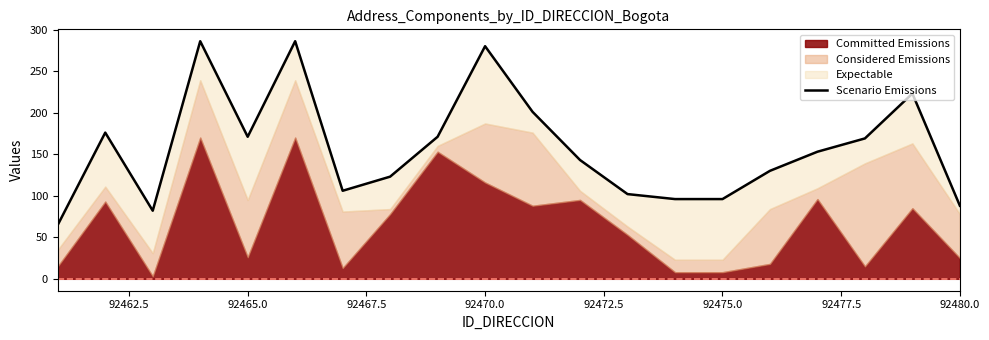

Is it true that the value at 92477.5 is 182?

False